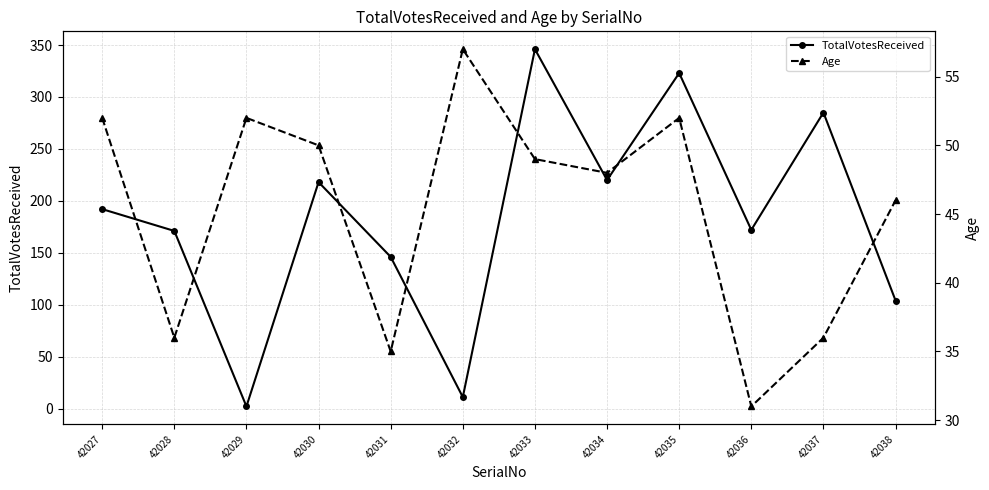

At which label does TotalVotesReceived first exceed 192?

42030